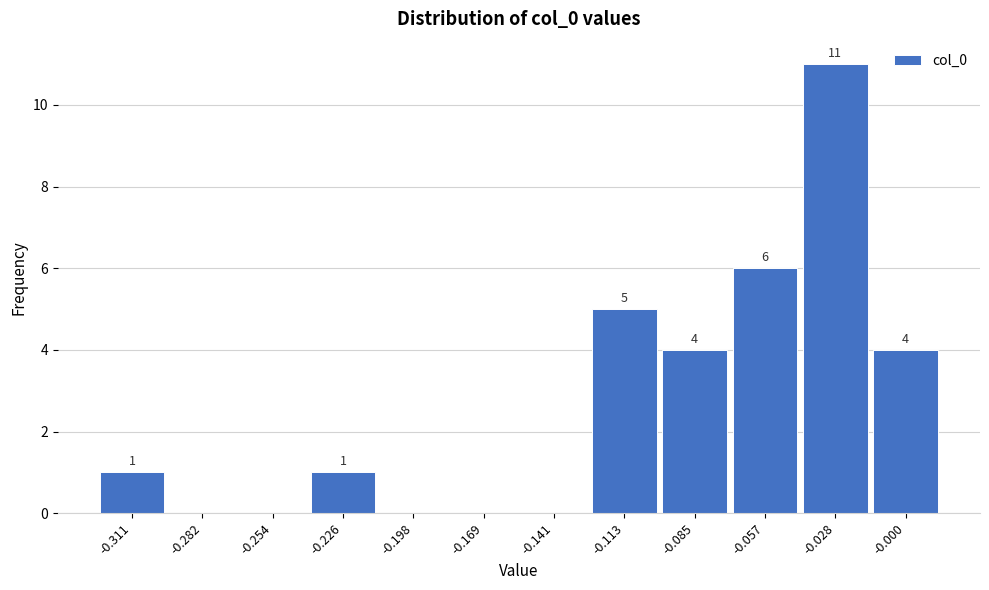

Reading right to left, list all the values displayed in this chart.

-0.000=4	-0.028=11	-0.057=6	-0.085=4	-0.113=5	-0.141=0	-0.169=0	-0.198=0	-0.226=1	-0.254=0	-0.282=0	-0.311=1